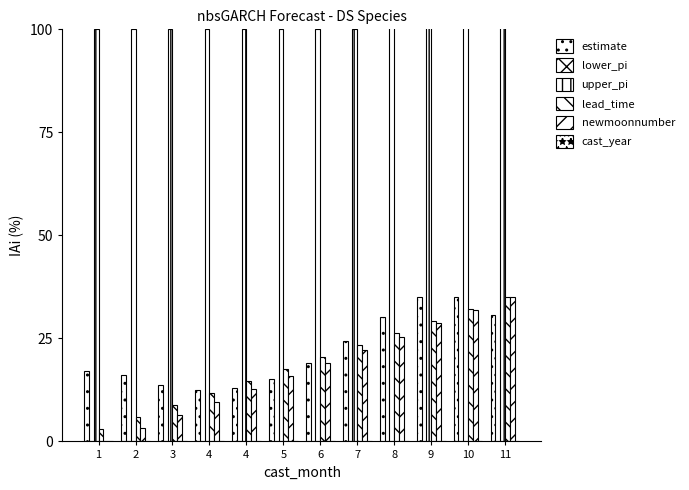

Which series has the largest range (max minus min)?

upper_pi